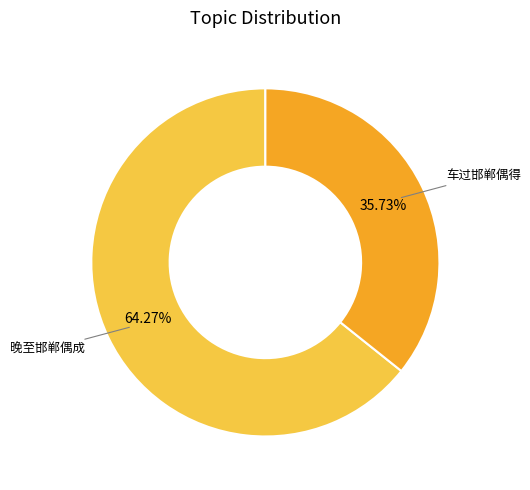

Approximately how many times larger is the value at 车过邯郸偶得 compared to 晚至邯郸偶成?

0.6